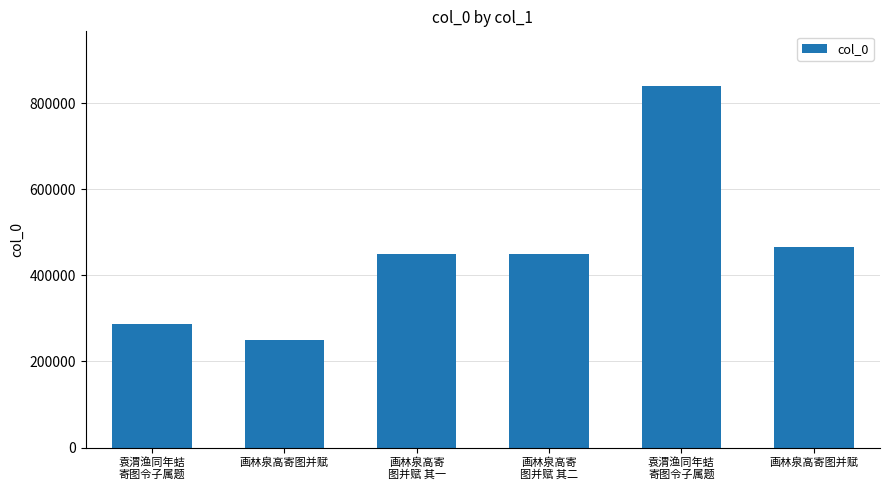

The chart shows a value of 134449 at 画林泉高寄
图并赋 其一. True or false?

False